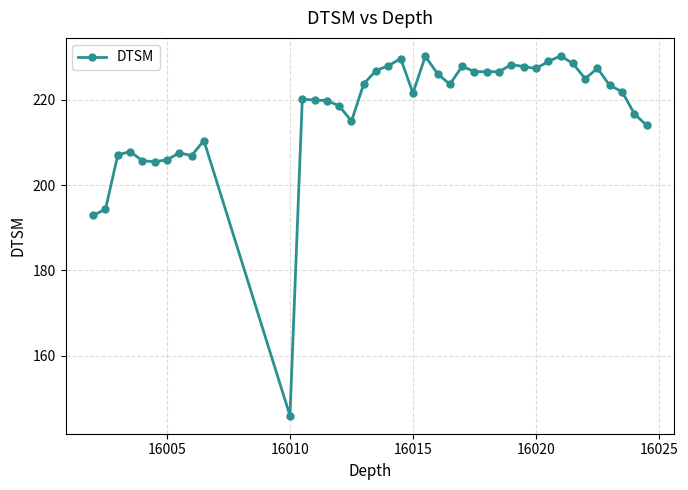

True or false: there are more than 2 points higher than both neighbors.

True